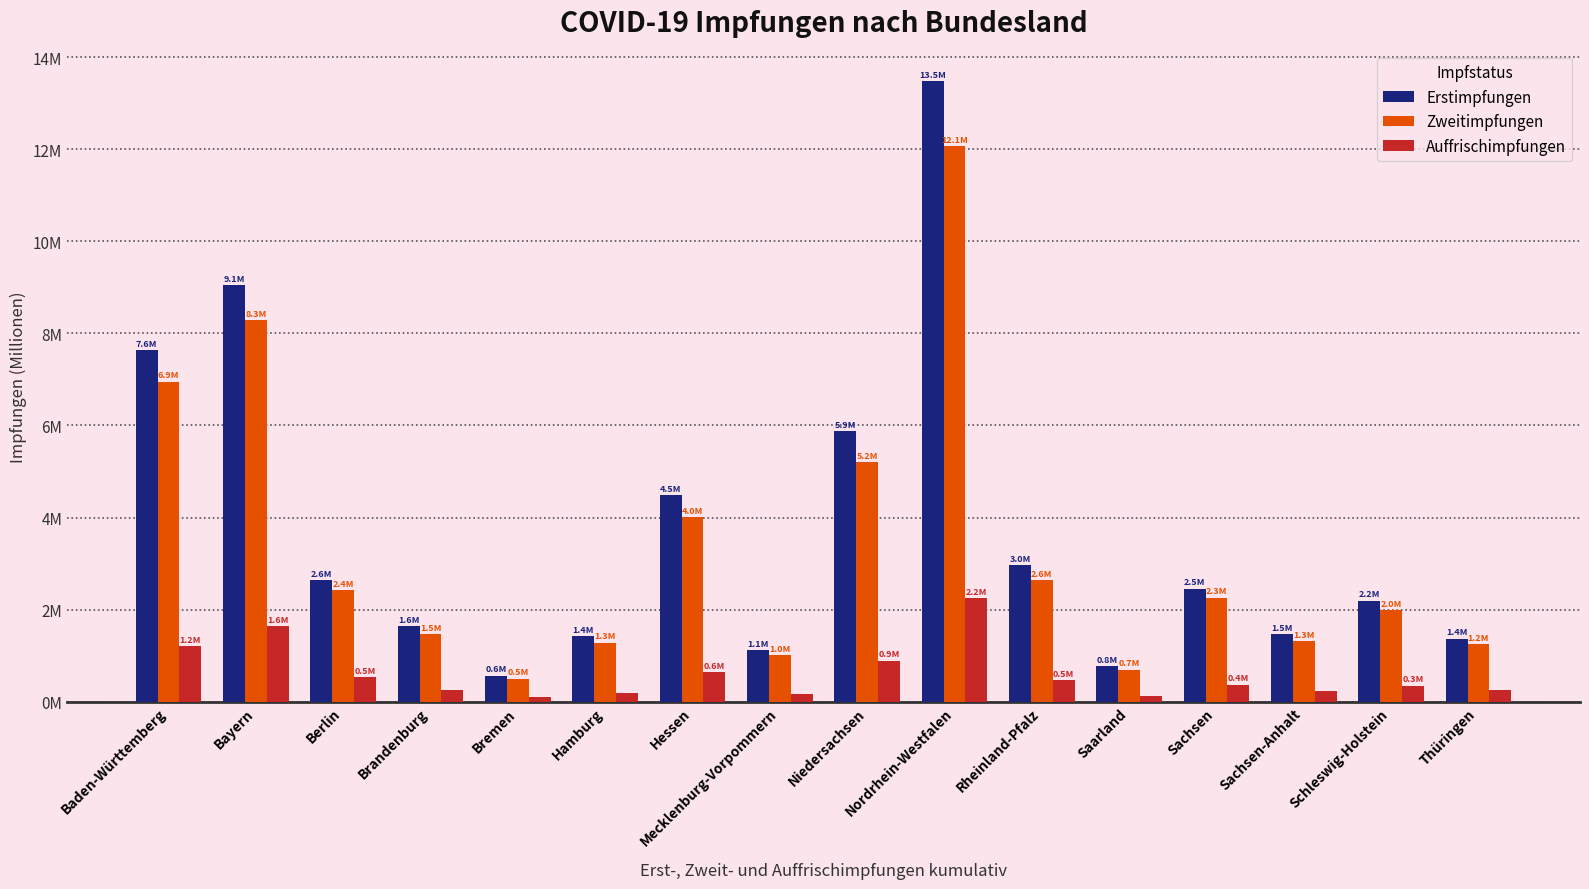

Read the Erstimpfungen value at Nordrhein-Westfalen.

13.5